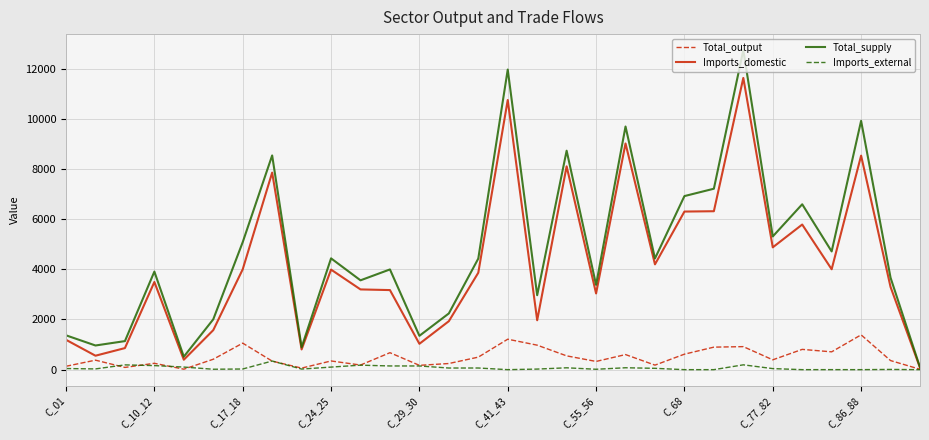

What are all the series names shown in the legend?

Total_output, Imports_domestic, Total_supply, Imports_external